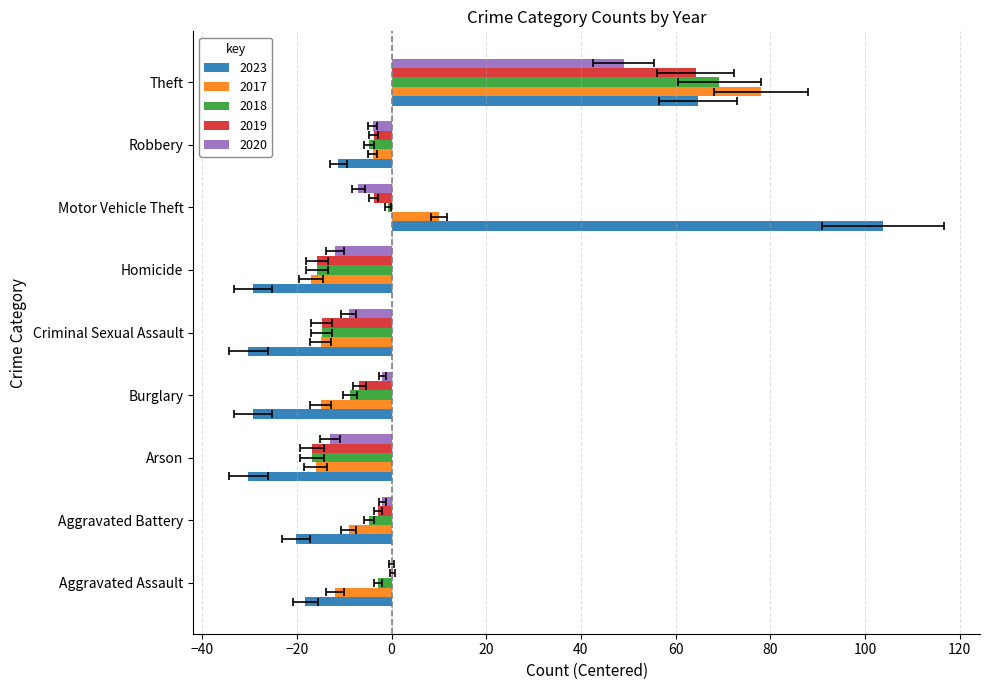

What value does the 2019 series have at Theft?

64.2